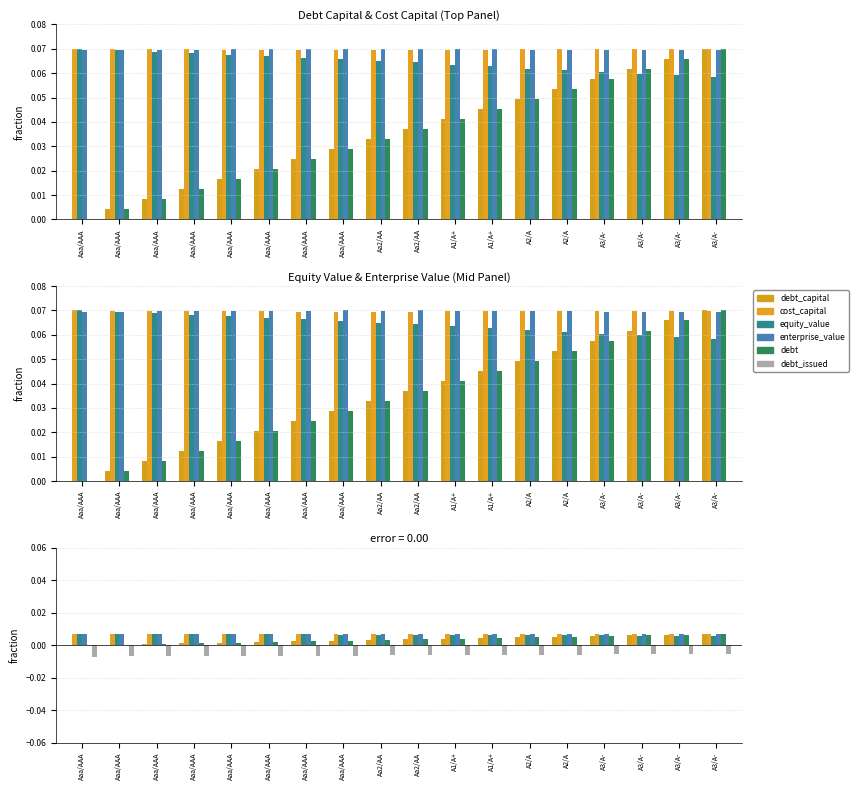

True or false: debt_capital has a value of 0.0 at Aa2/AA.

False